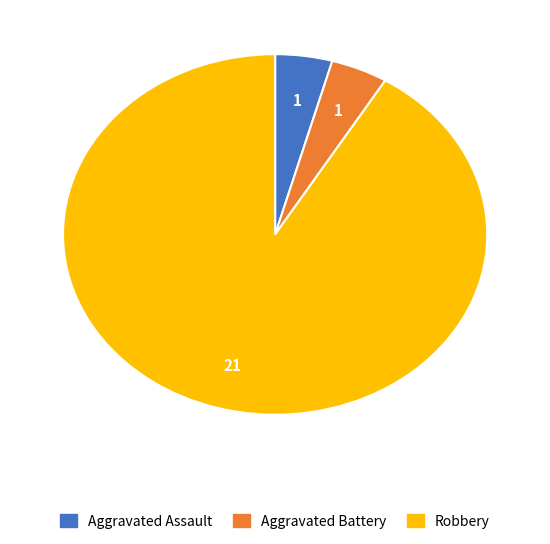

Is there a majority slice in this chart?

Yes